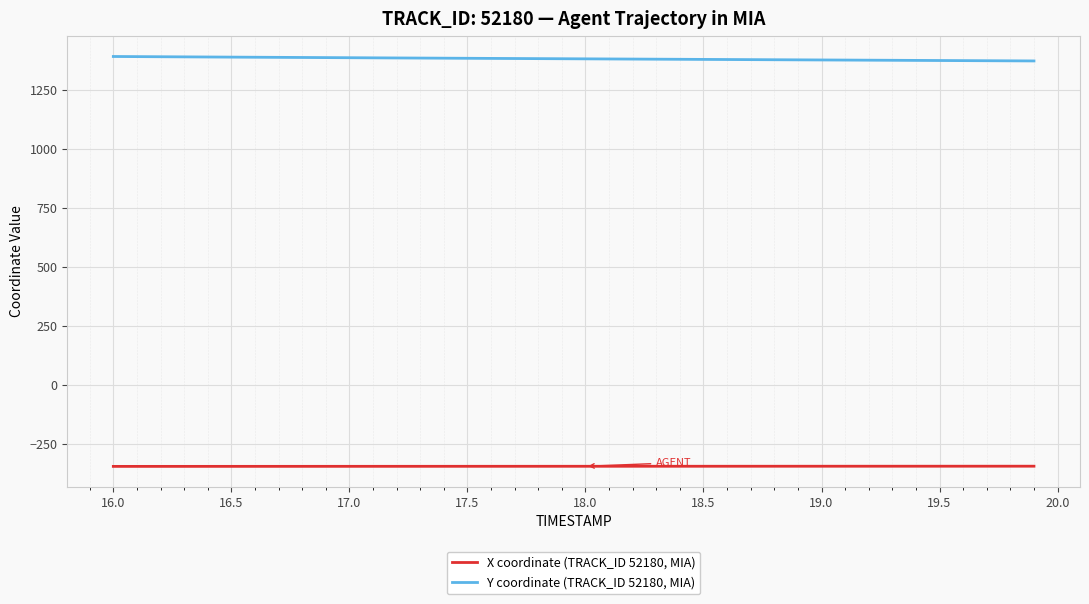

What are all the series names shown in the legend?

X coordinate (TRACK_ID 52180, MIA), Y coordinate (TRACK_ID 52180, MIA)